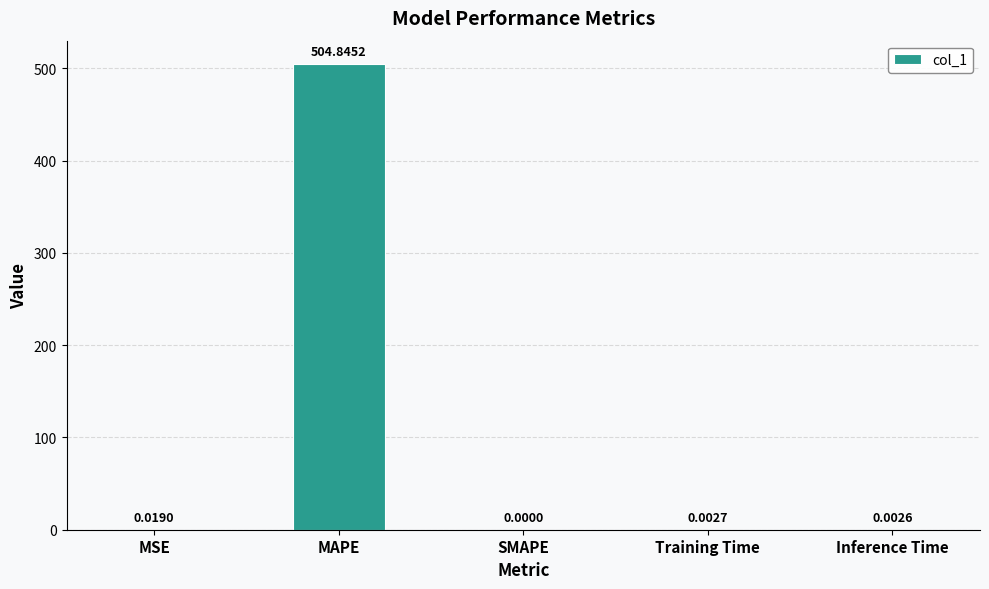

At which category does the chart reach its peak across all series?

MAPE